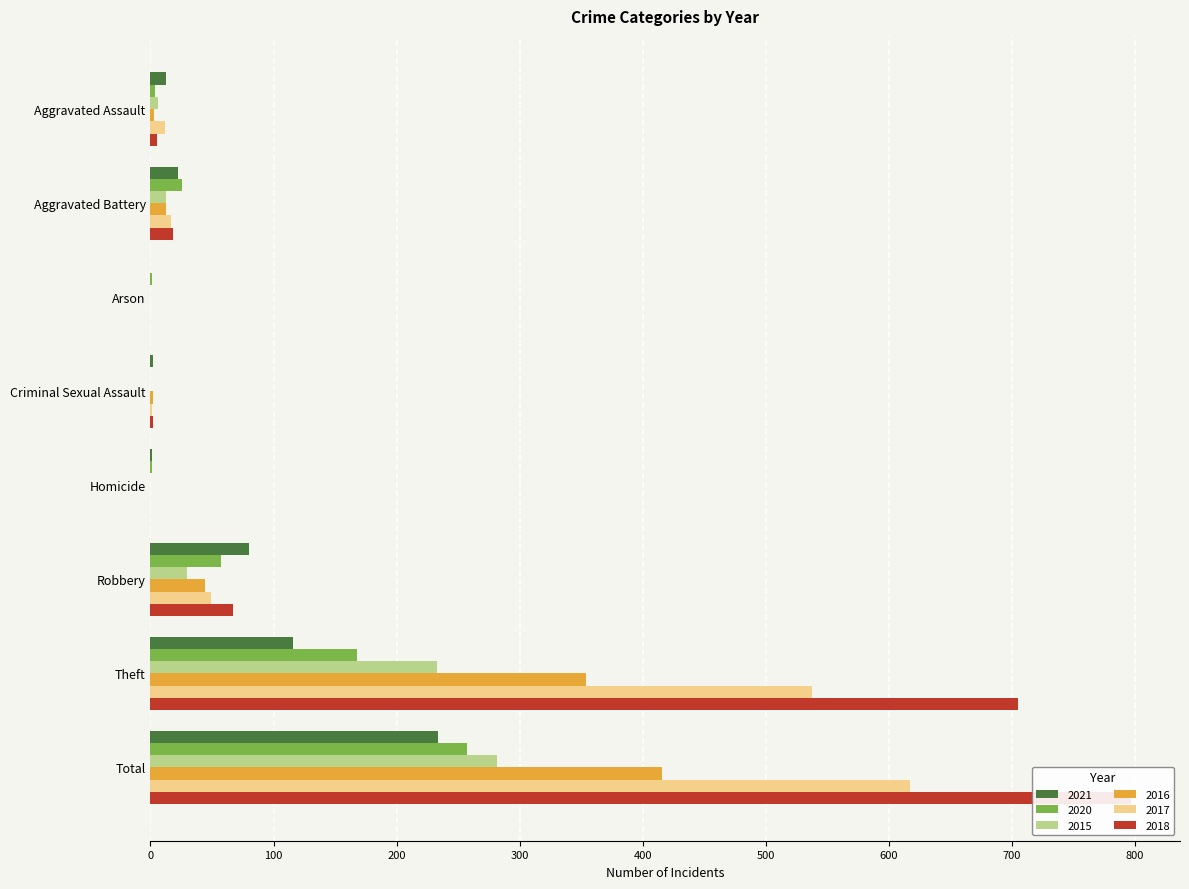

How many positive values does the 2021 series have?

7